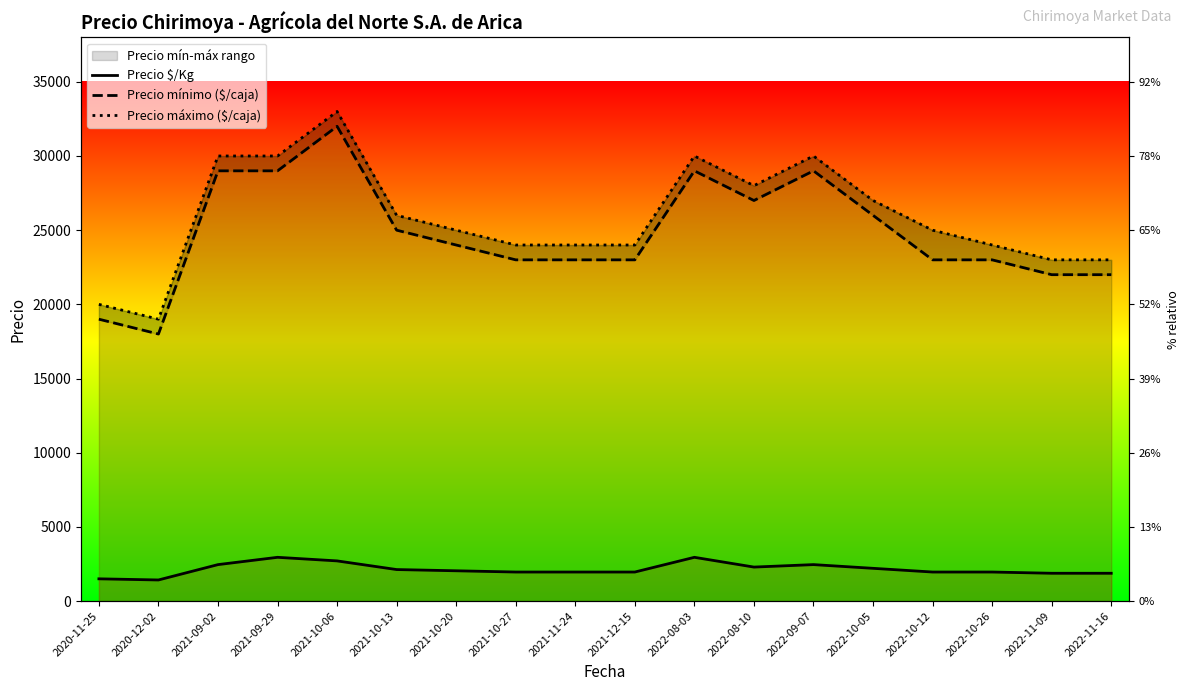

At which label does Precio $/Kg reach its peak?

2021-09-29